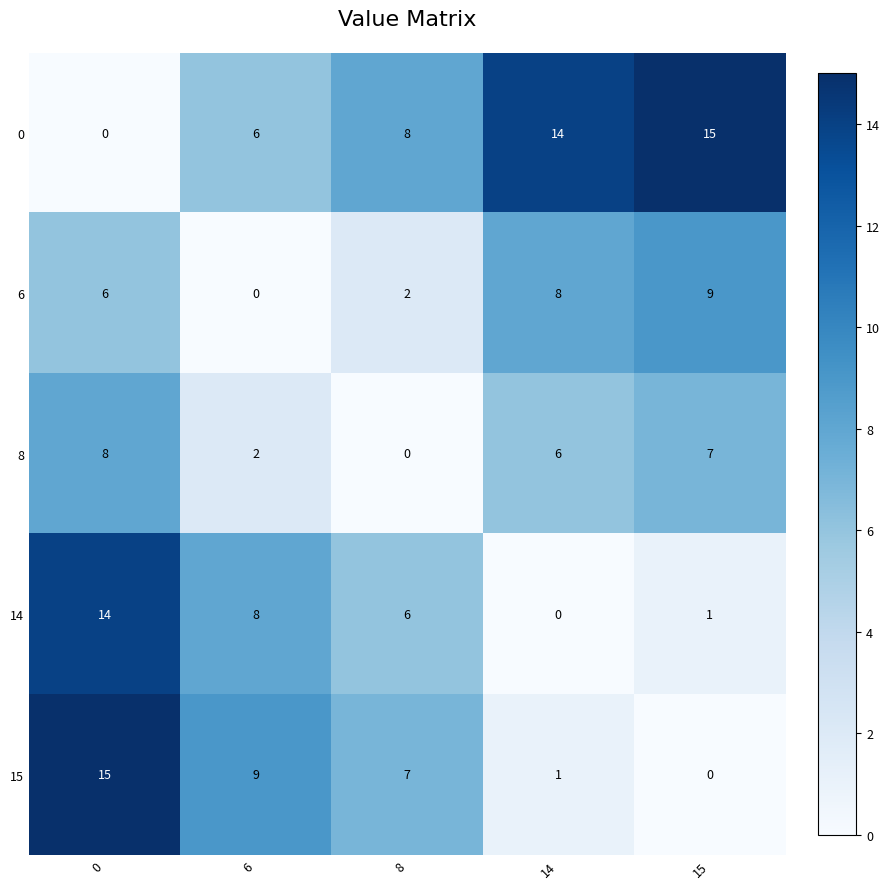

Rank the series at 0 from highest to lowest value.

15, 14, 8, 6, 0